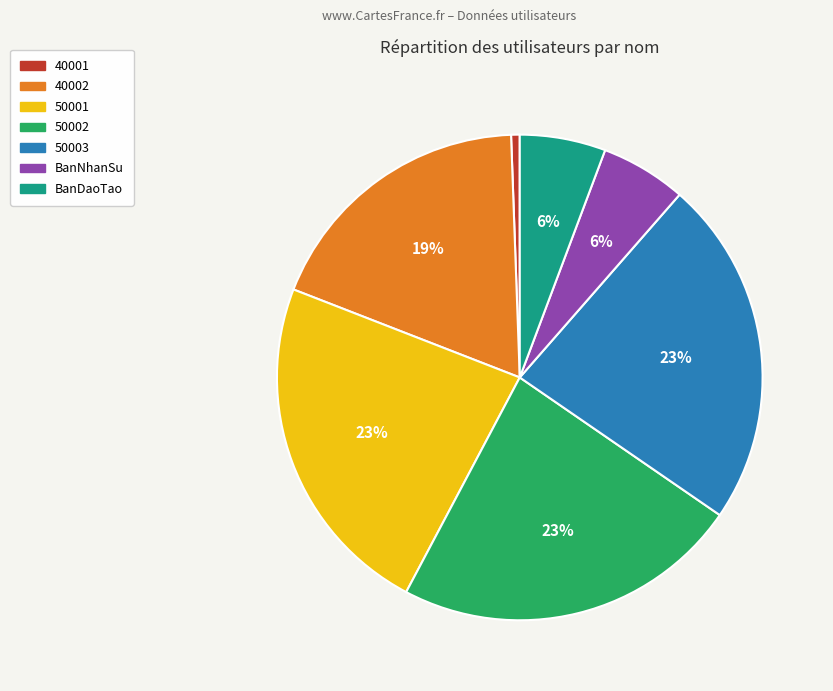

Which category has the smallest portion of the pie?

40001